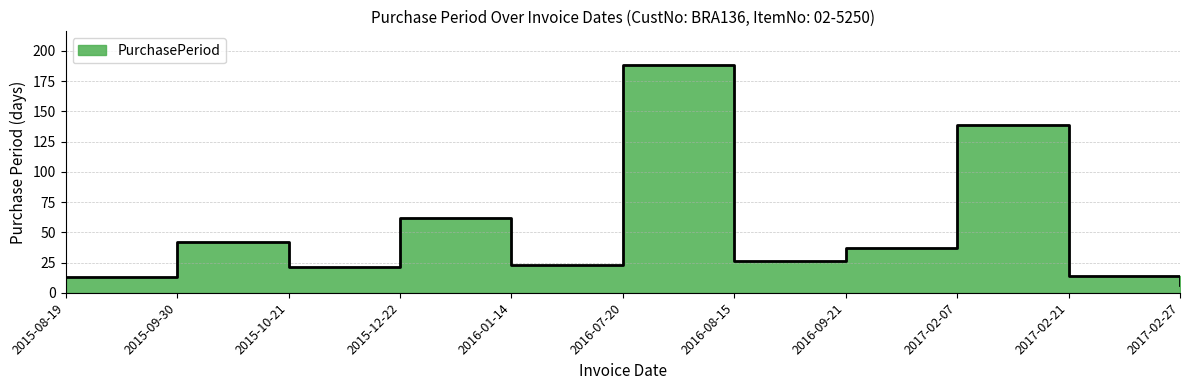

What is the change in value from 2016-08-15 to 2017-02-07?

+113